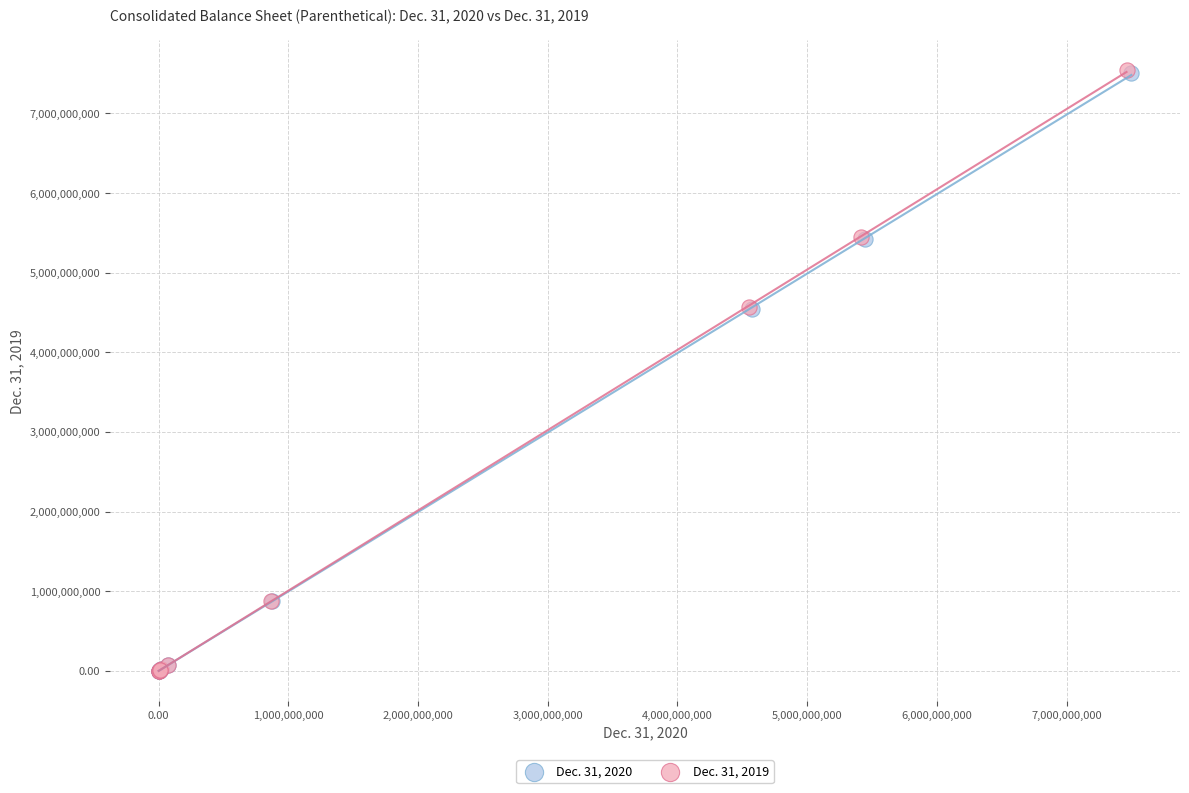

Which series has the largest Y range (max minus min)?

Dec. 31, 2019